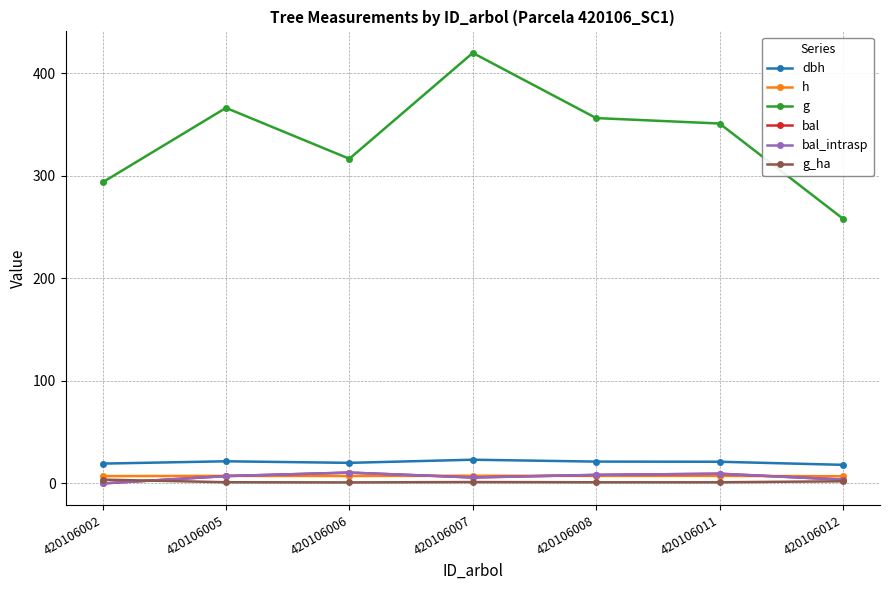

Reading left to right, transcribe all the data shown in this chart.

dbh: 19.3	21.6	20.1	23.1	21.3	21.1	18.1
h: 7.2	7.4	7.2	7.5	7.4	7.3	7.0
g: 293.5	366.1	316.5	419.6	356.1	350.8	258.1
bal: 0.0	7.2	10.6	5.8	8.3	9.5	3.7
bal_intrasp: 0.0	7.2	10.6	5.8	8.3	9.5	3.7
g_ha: 3.7	1.2	1.0	1.3	1.1	1.1	2.1